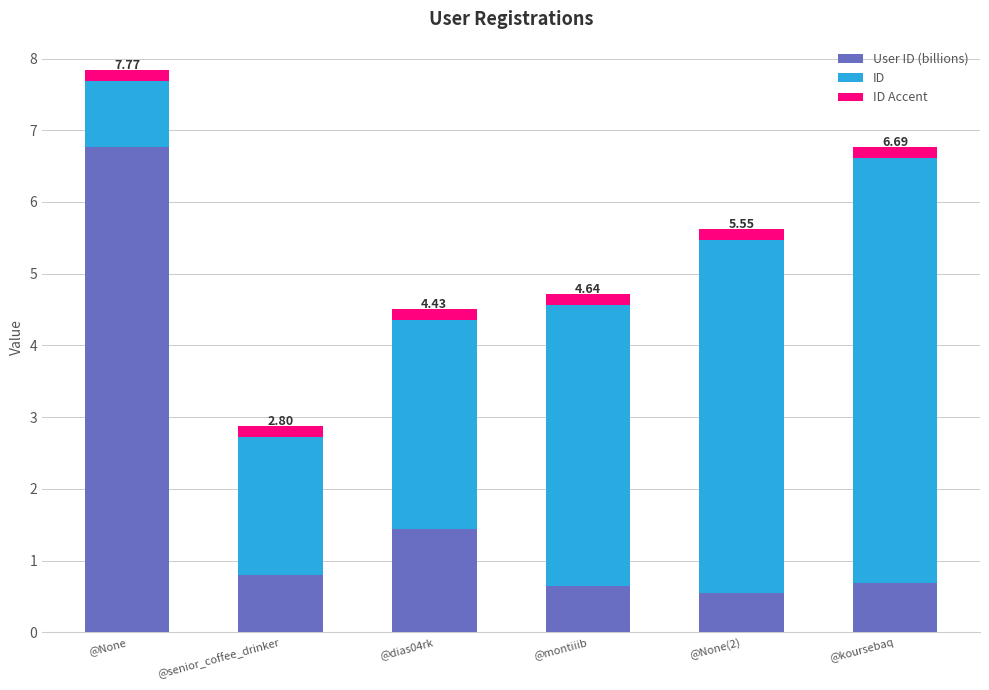

What is the difference between the ID values at @dias04rk and @None(2)?

2.0